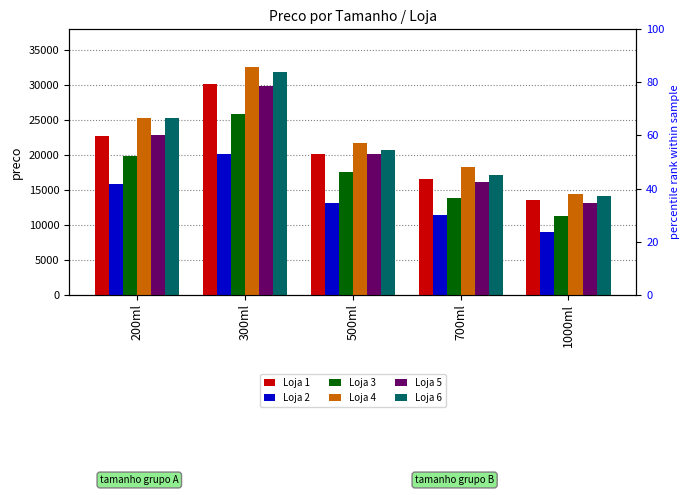

Reading left to right, transcribe all the data shown in this chart.

Loja 1: 200ml=22721	300ml=30148	500ml=20142	700ml=16539	1000ml=13612
Loja 2: 200ml=15860	300ml=20194	500ml=13124	700ml=11440	1000ml=8974
Loja 3: 200ml=19855	300ml=25914	500ml=17500	700ml=13824	1000ml=11264
Loja 4: 200ml=25254	300ml=32622	500ml=21716	700ml=18343	1000ml=14444
Loja 5: 200ml=22881	300ml=29907	500ml=20106	700ml=16207	1000ml=13088
Loja 6: 200ml=25279	300ml=31956	500ml=20739	700ml=17099	1000ml=14112